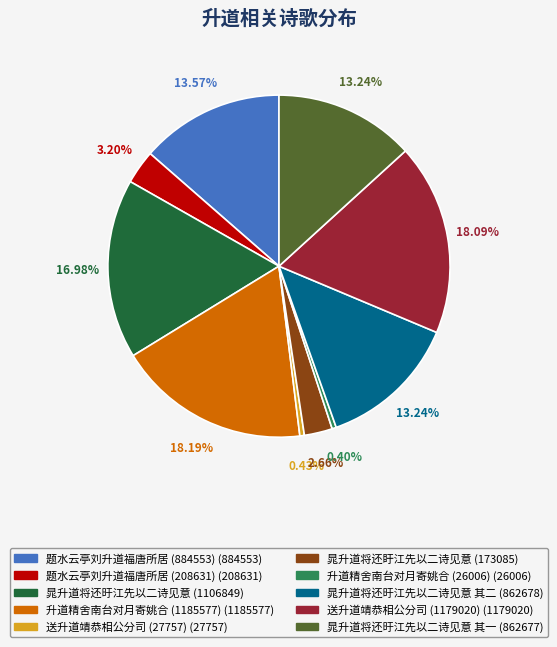

Does any single category account for the majority?

No